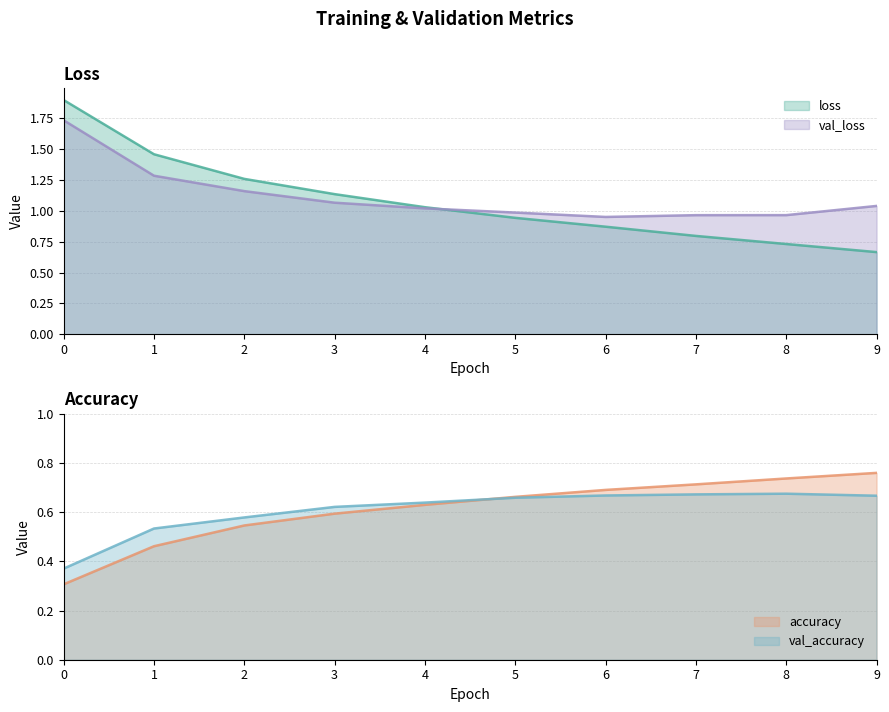

How many categories are shown in the chart?

10